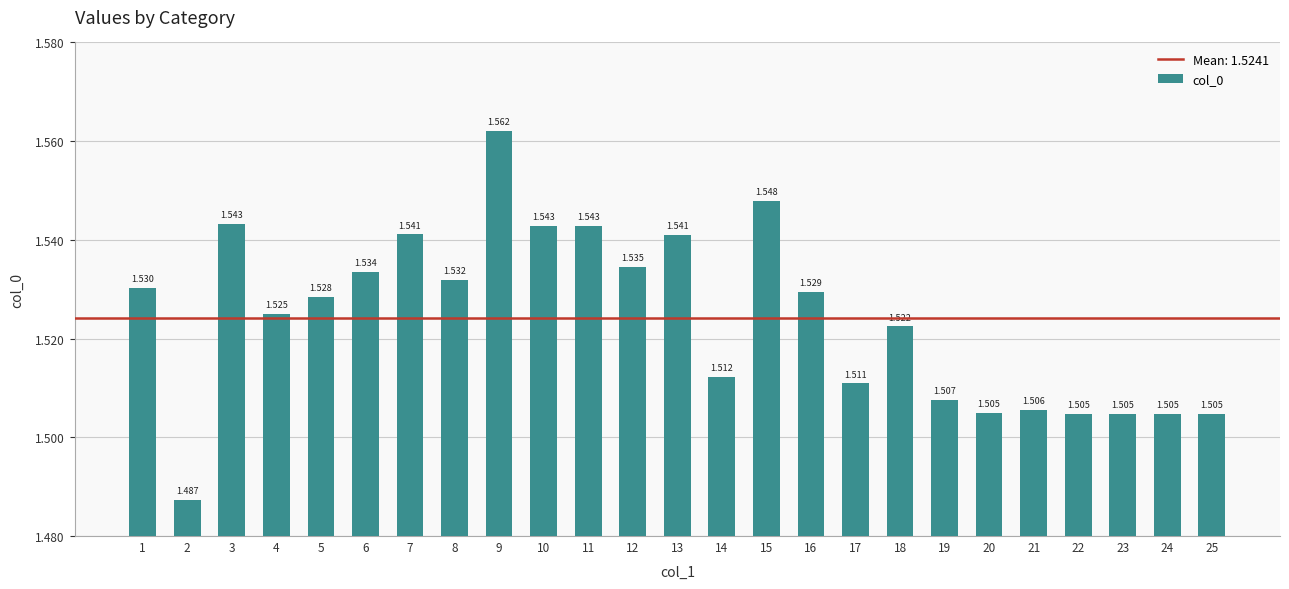

Are the bars horizontal?

No